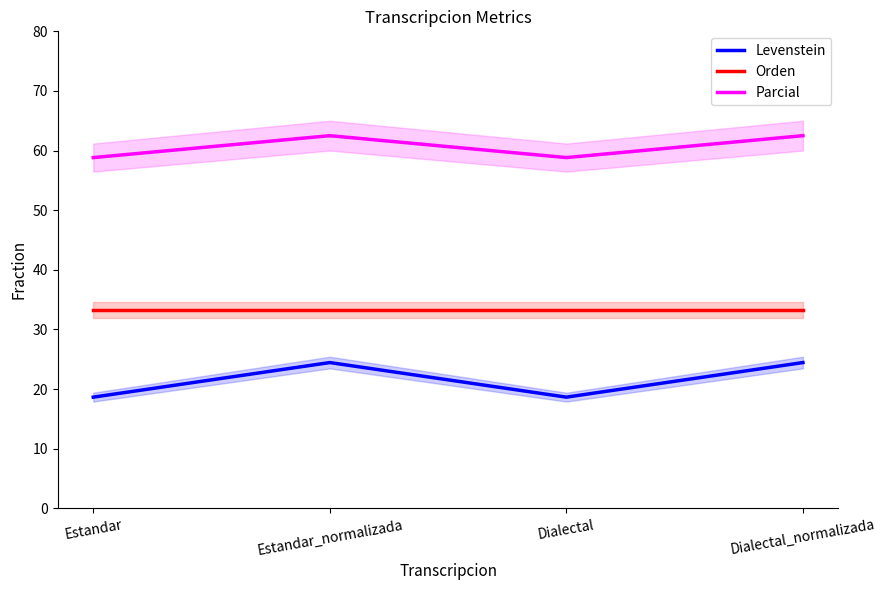

What is the minimum value for Levenstein?

18.6